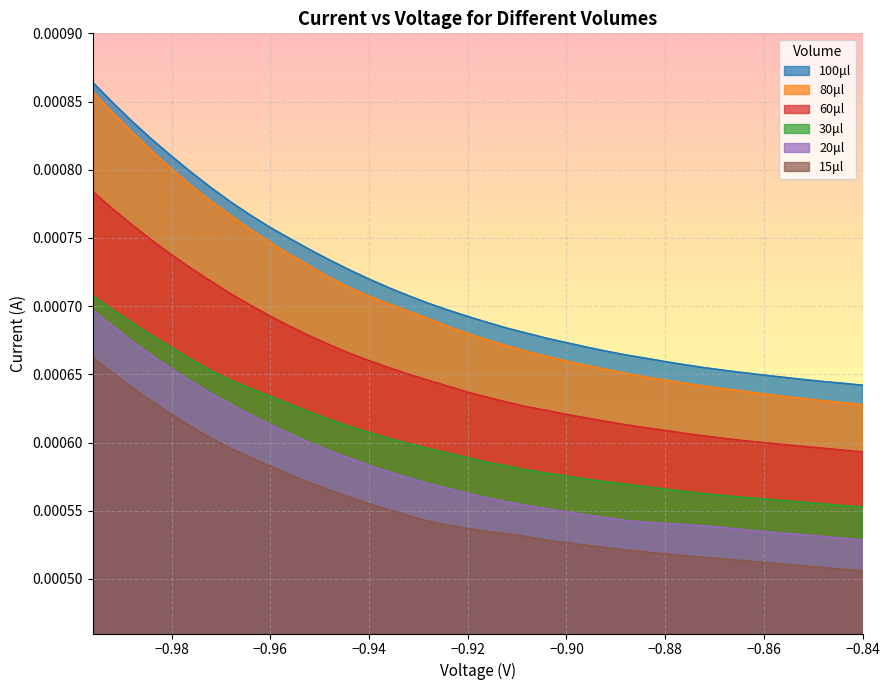

How many lines are shown in the chart?

6